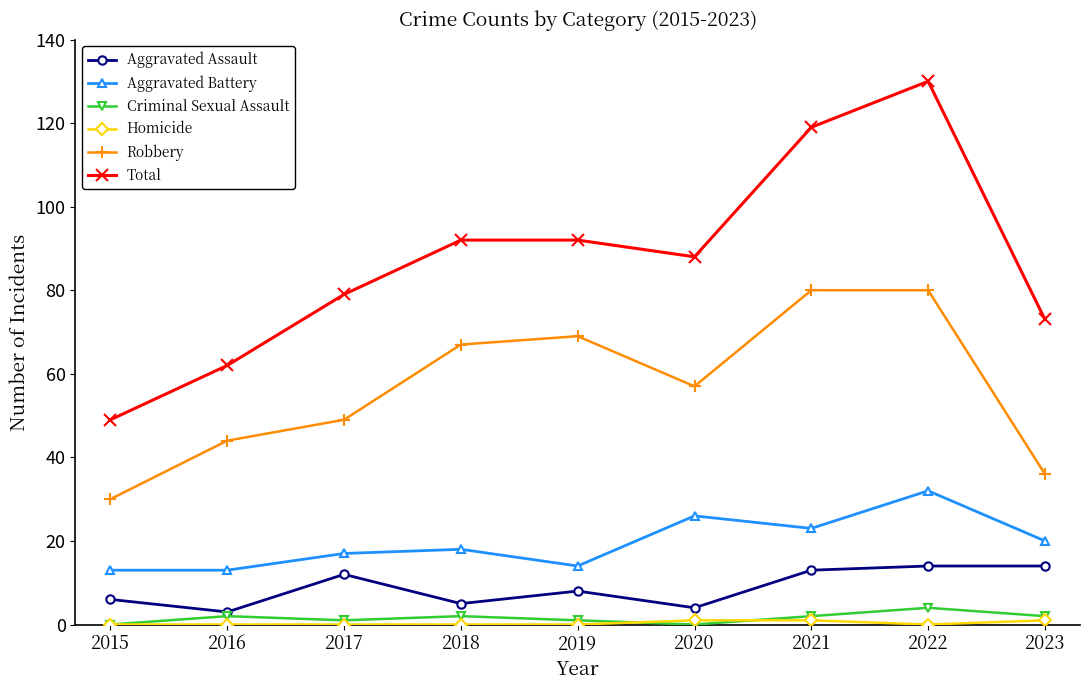

Which series has the largest range (max minus min)?

Total